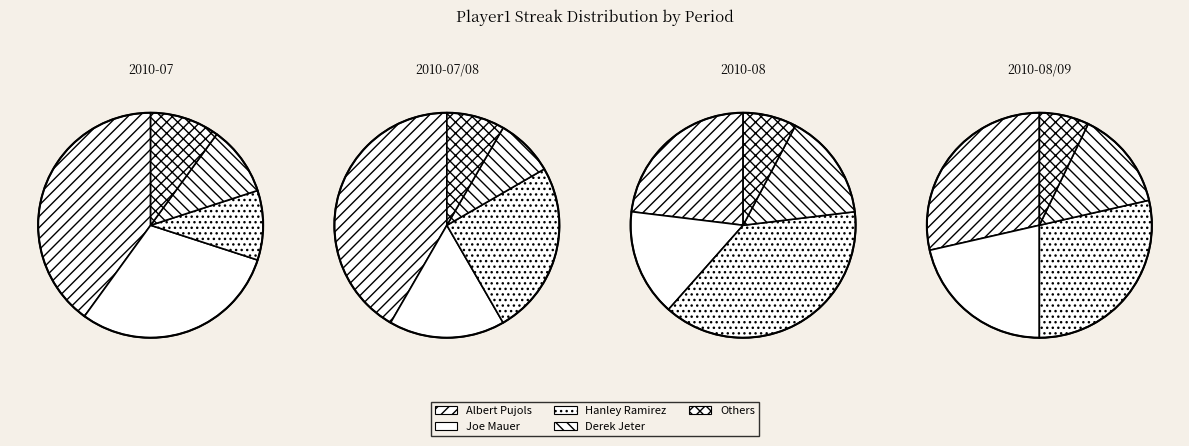

What portion of the pie excludes Miguel Cabrera?

100.0%